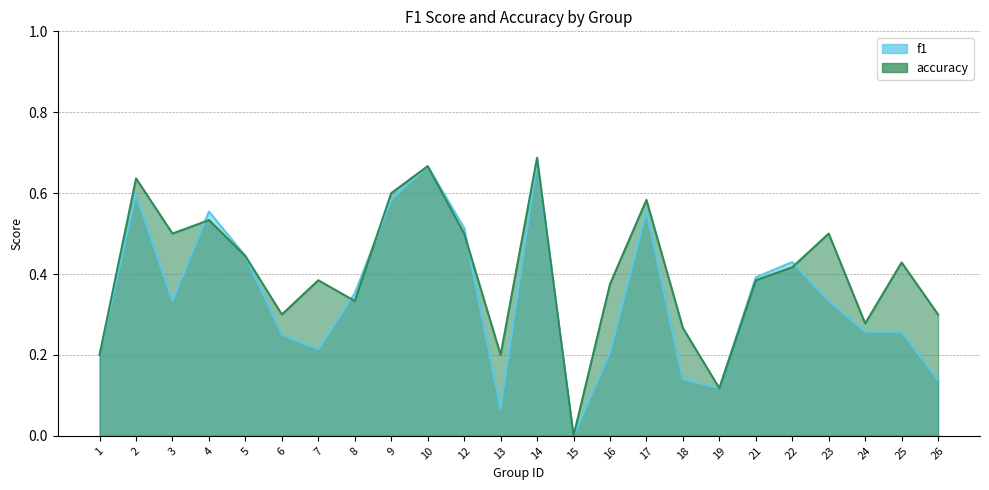

Between which two adjacent categories do accuracy and f1 first intersect?

3 and 4